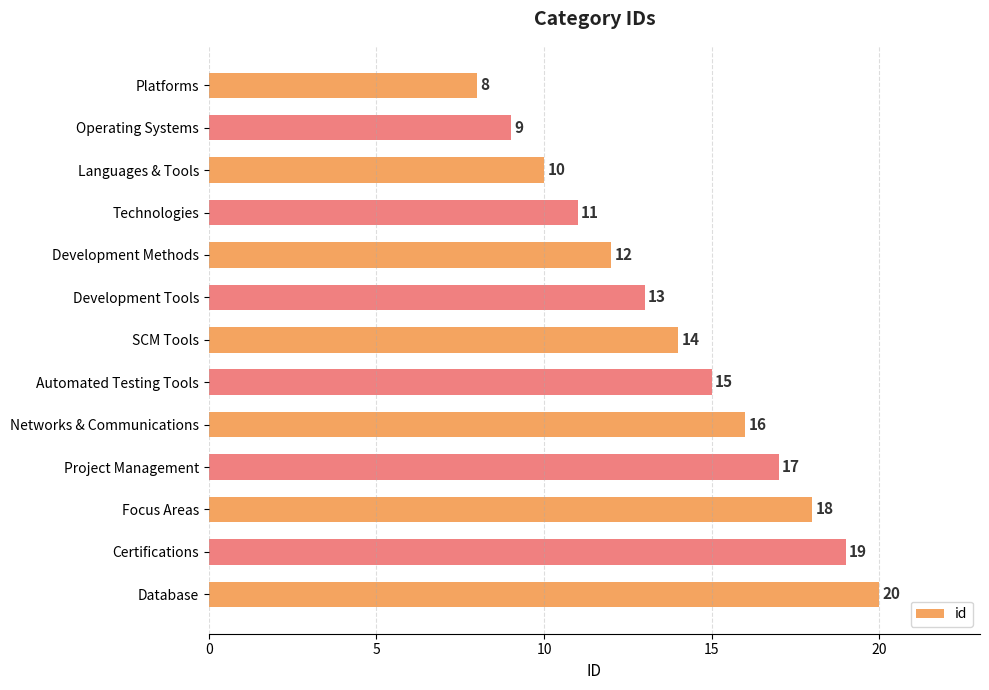

Rank the categories by value from highest to lowest.

Database, Certifications, Focus Areas, Project Management, Networks & Communications, Automated Testing Tools, SCM Tools, Development Tools, Development Methods, Technologies, Languages & Tools, Operating Systems, Platforms